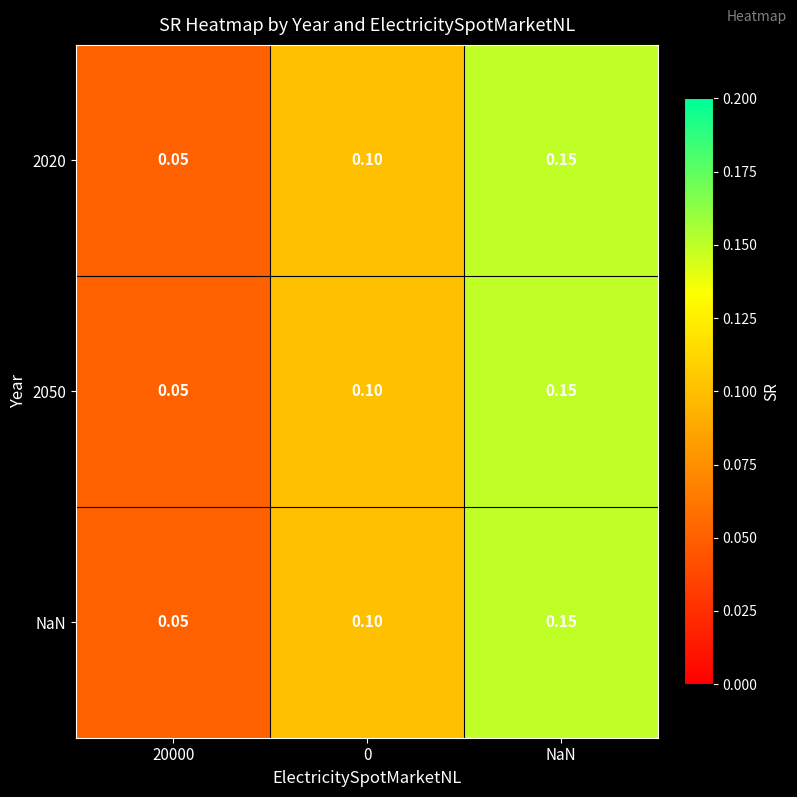

Is the value of NaN at 20000 greater than the value of 2020 at 0?

No